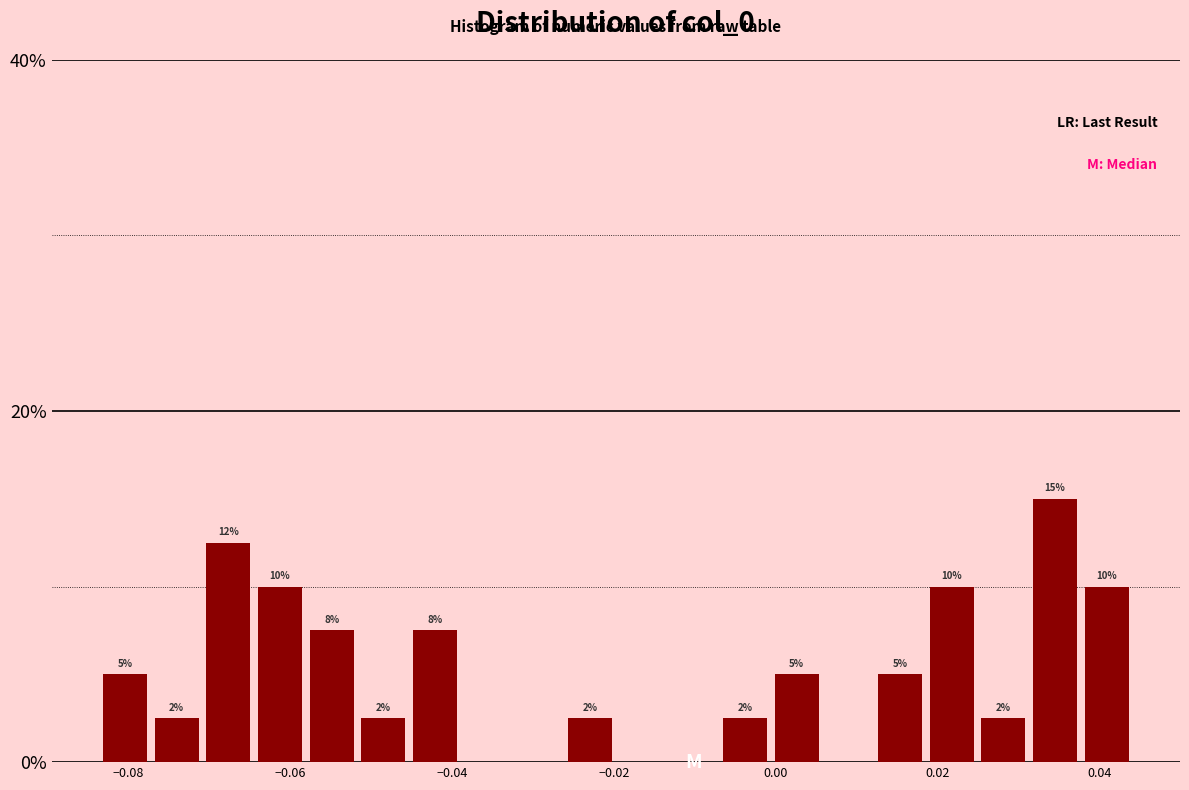

Around what value on the x-axis is the tallest bar? Give the approximate position of its centre, as read against the axis.

0.034